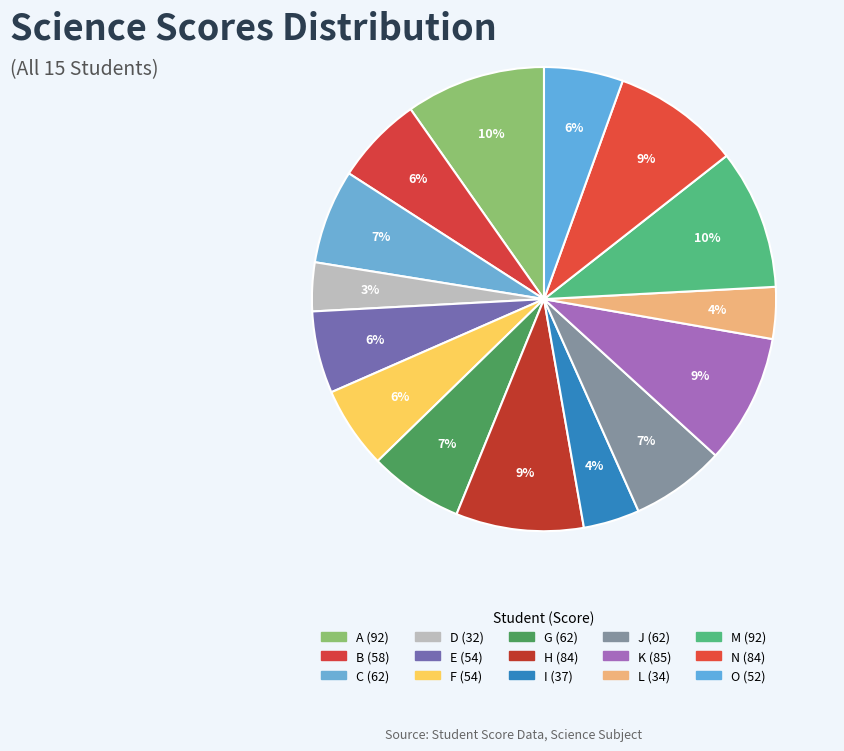

Is it true that I is 4% of the pie?

True